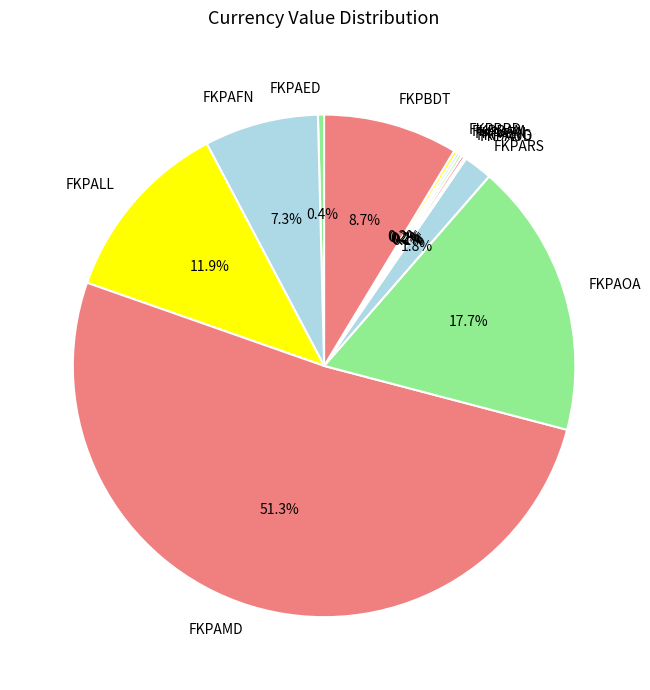

What portion of the pie excludes FKPAED?

99.6%